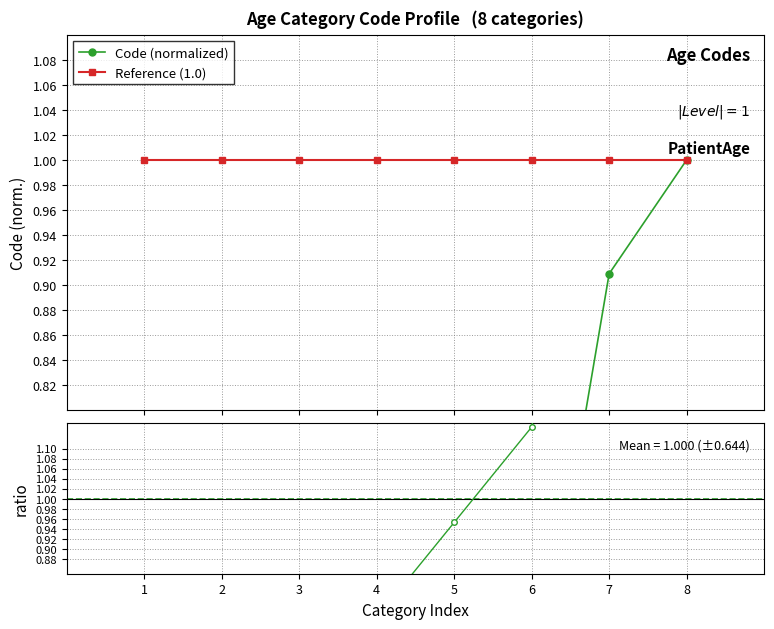

Which category has the lowest value in the ratio series?

1